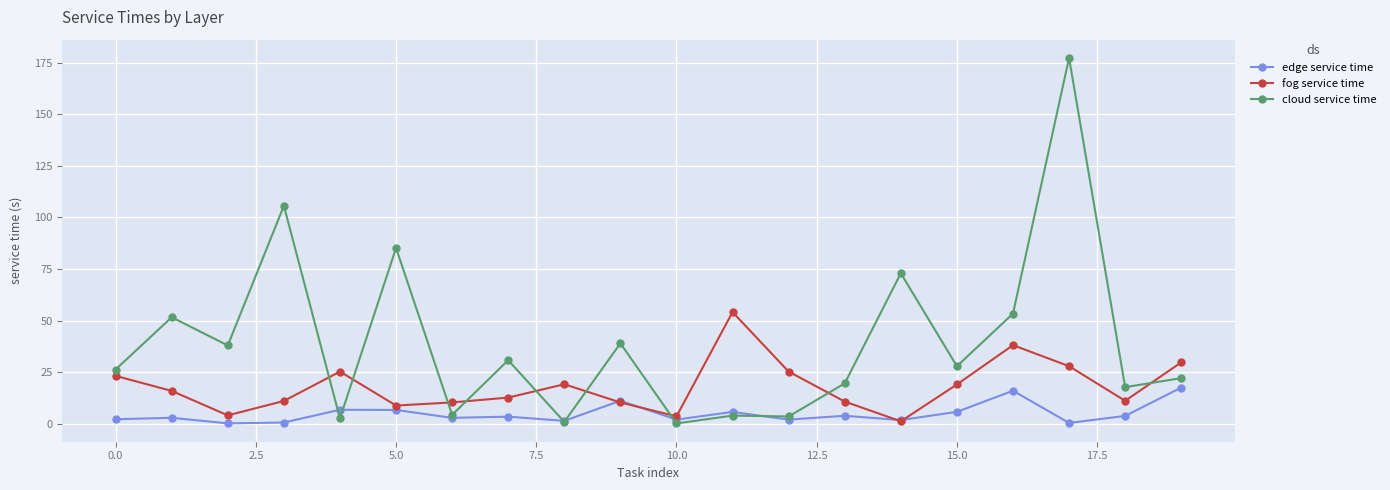

Which series has the largest total across all categories?

cloud service time